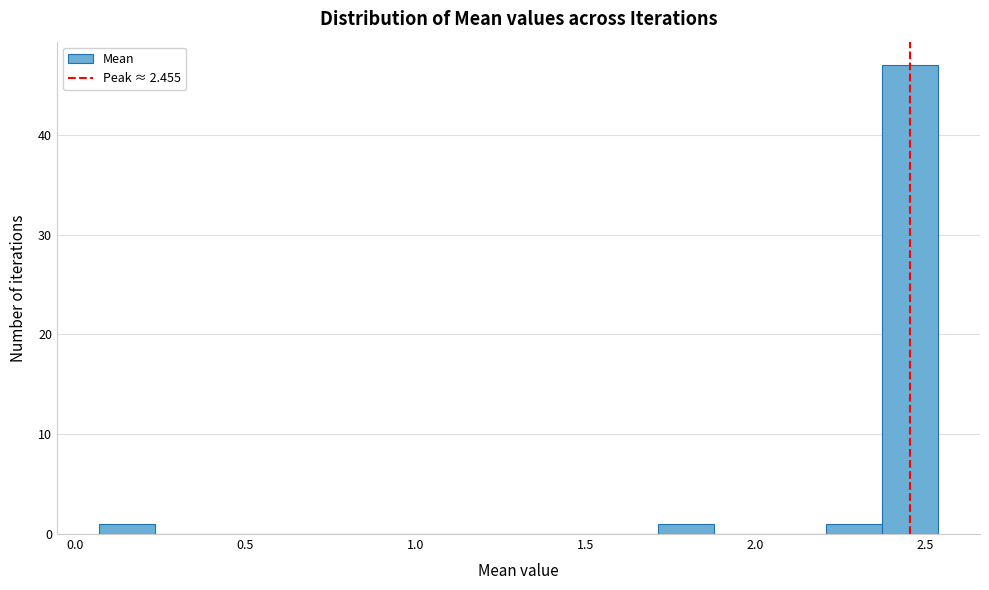

Read against the x-axis, roughly where is the centre of the tallest bar?

2.45